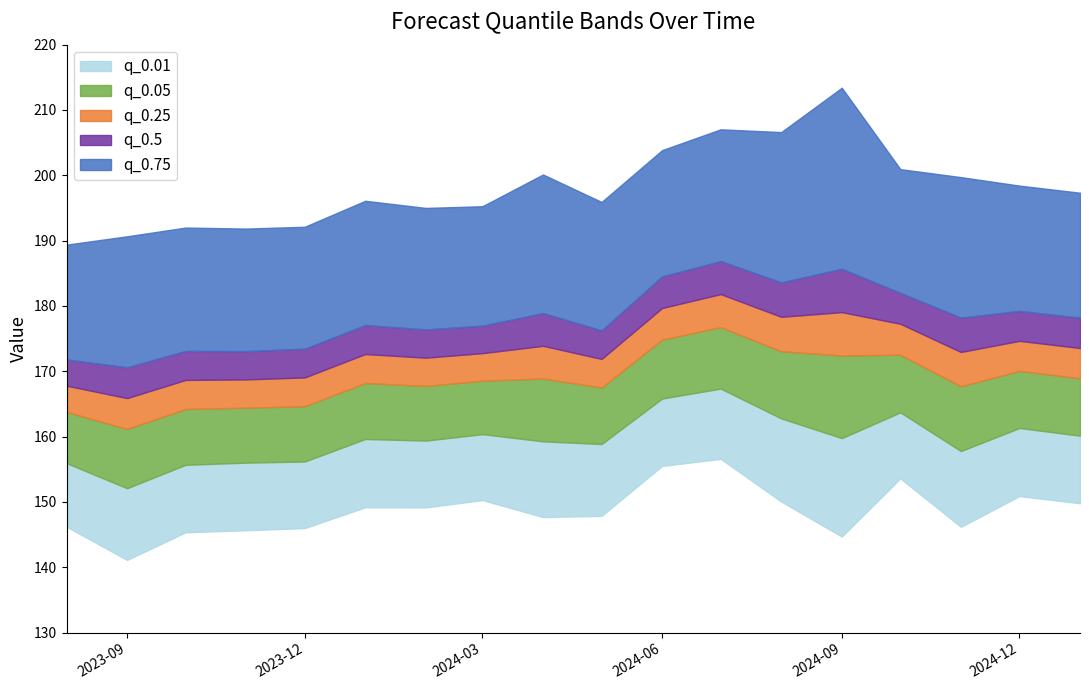

What is the value of the q_0.5 point at the 15th from the left?

177.3